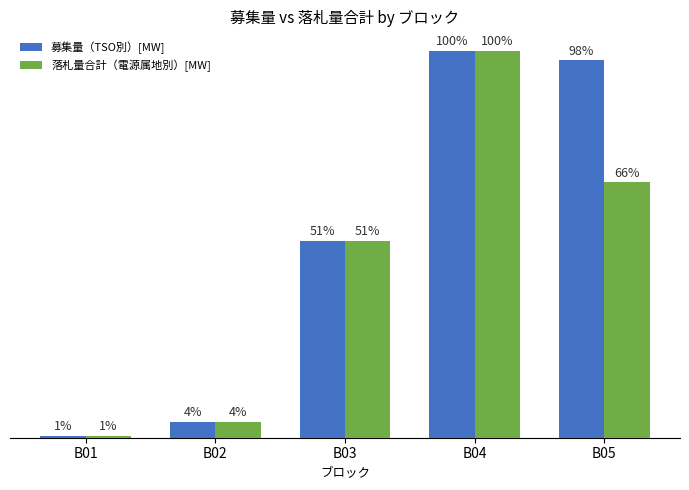

Are the bars horizontal?

No